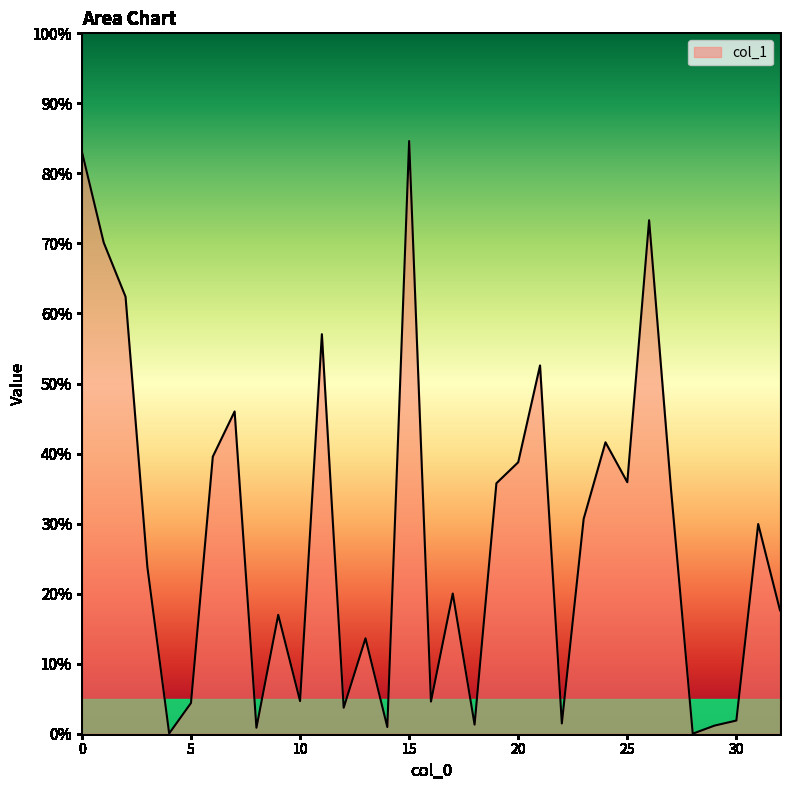

Does the chart display data point markers on the line(s)?

No